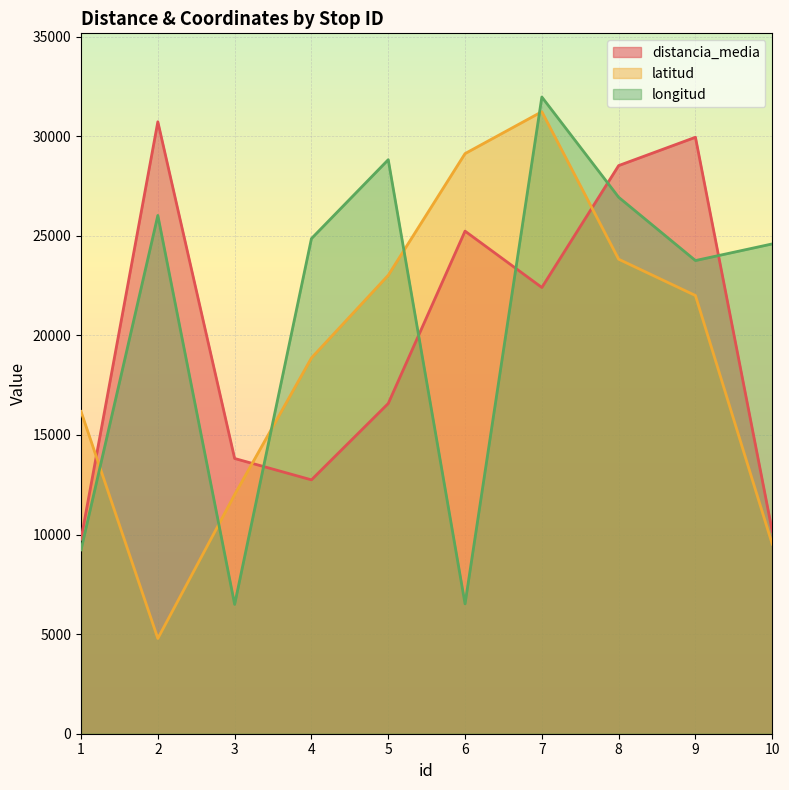

Reading left to right, list all the values displayed in this chart.

distancia_media: 9764.0	30722.0	13818.0	12745.0	16578.0	25232.0	22403.0	28522.0	29944.0	10166.0
latitud: 16176.5	4782.2	12001.0	18864.2	23016.2	29123.8	31227.4	23822.1	21998.7	9517.0
longitud: 9231.6	26019.3	6493.1	24857.3	28817.2	6519.7	31965.2	26932.5	23754.4	24590.0